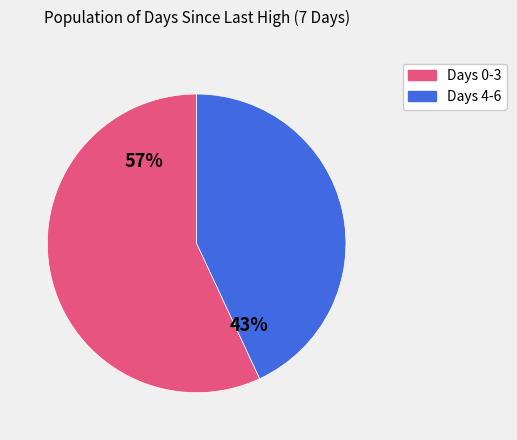

Count the number of slices in the pie.

2